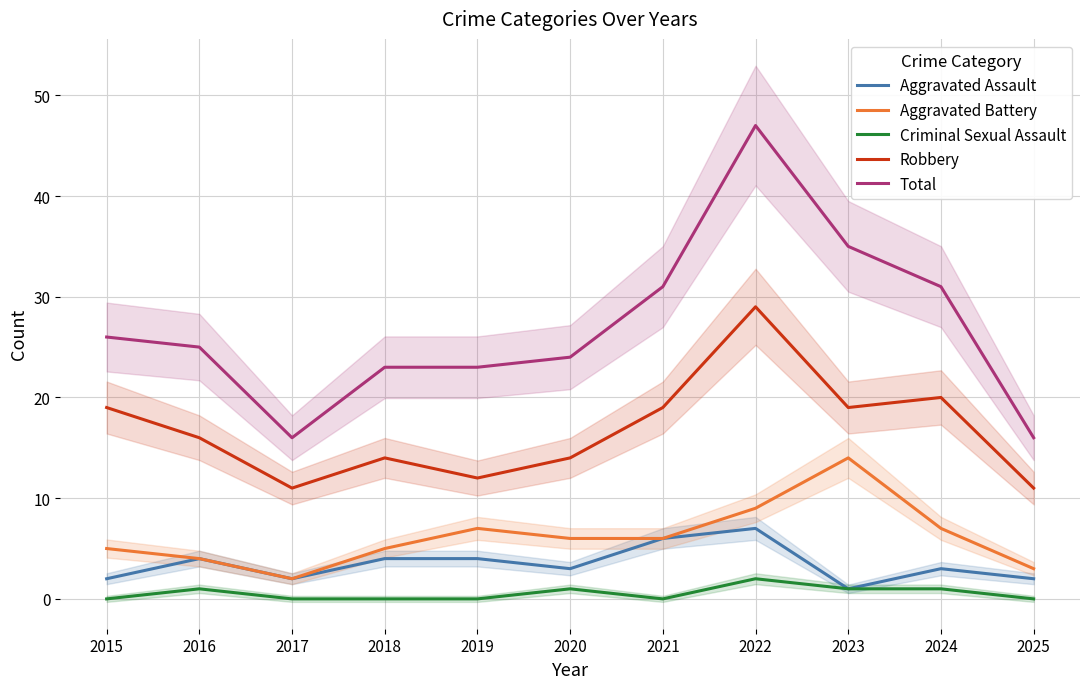

The Total series shows 23 at 2018. True or false?

True